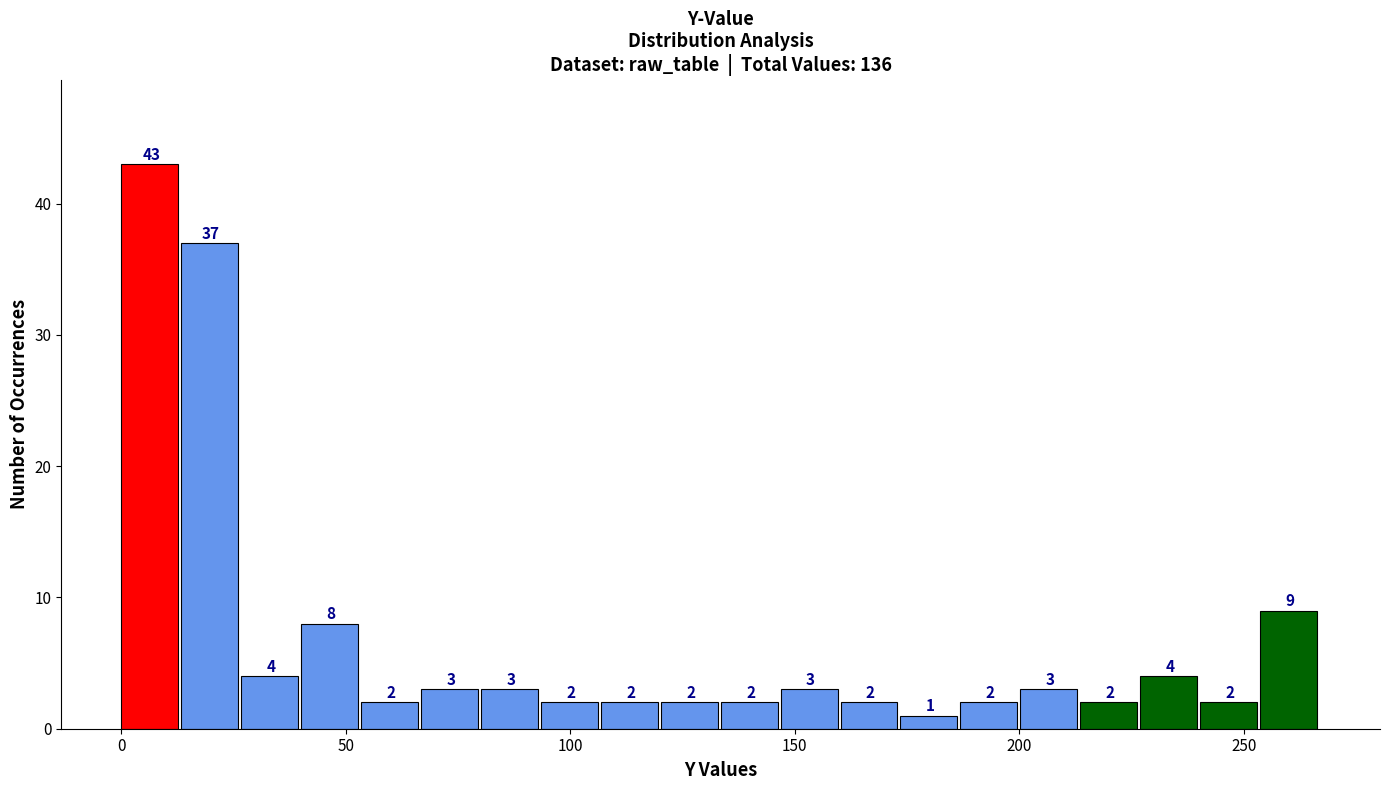

Read against the x-axis, roughly where is the centre of the tallest bar?

5